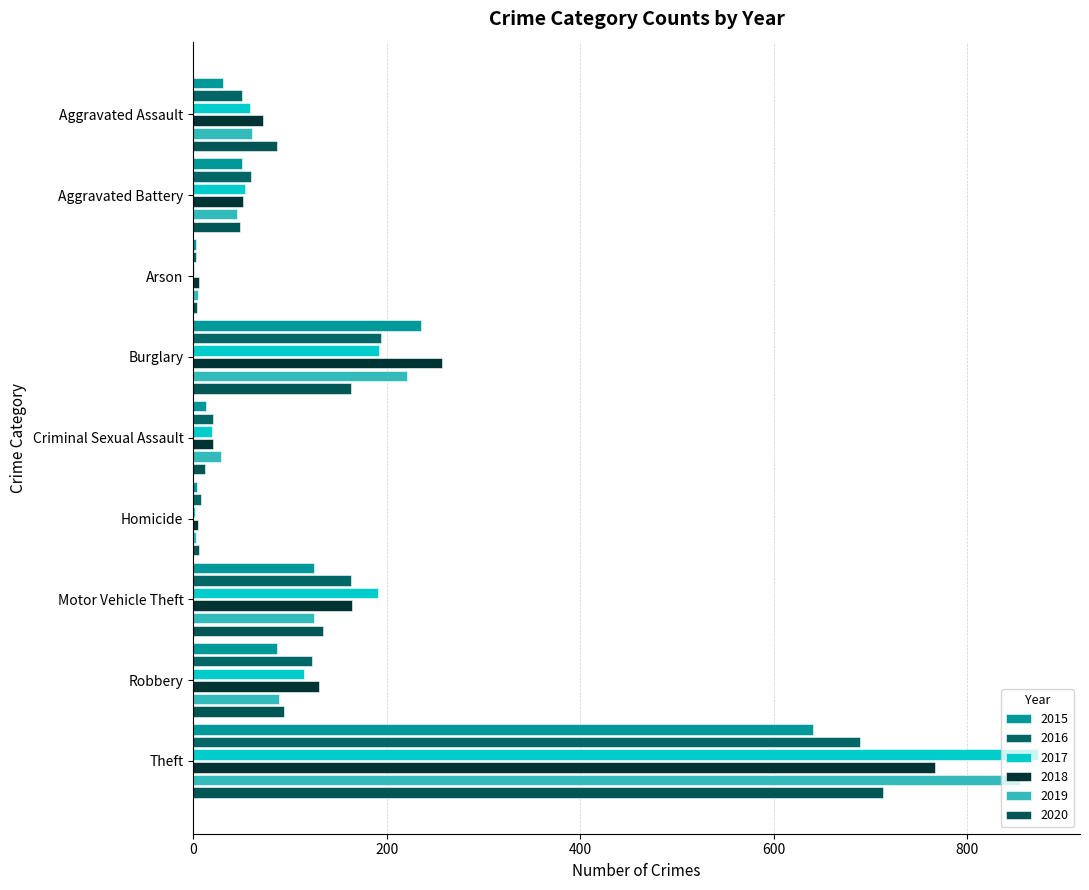

What is the label of the 6th bar from the left?

Homicide